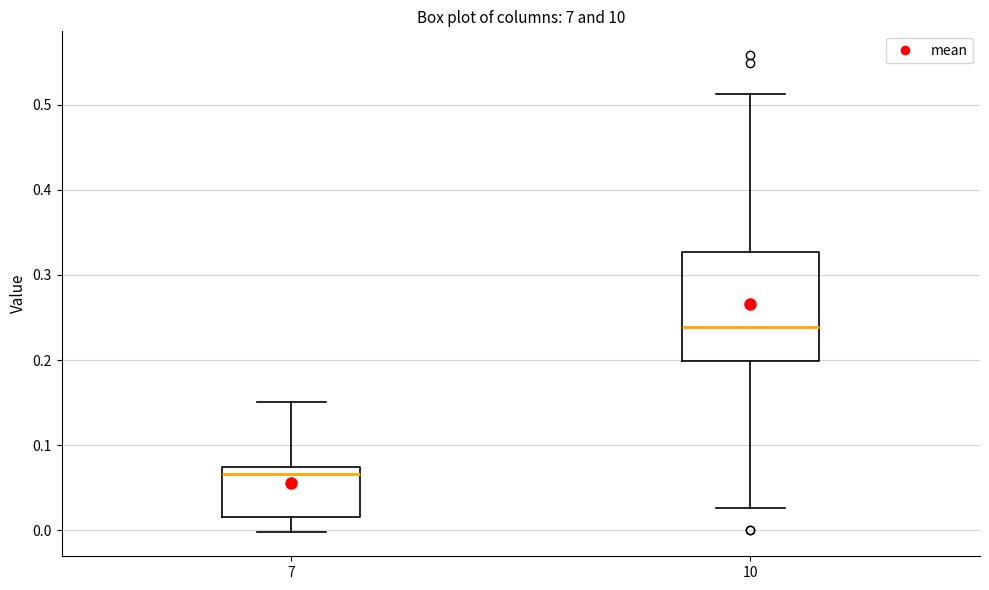

Which box has the lowest median line?

7